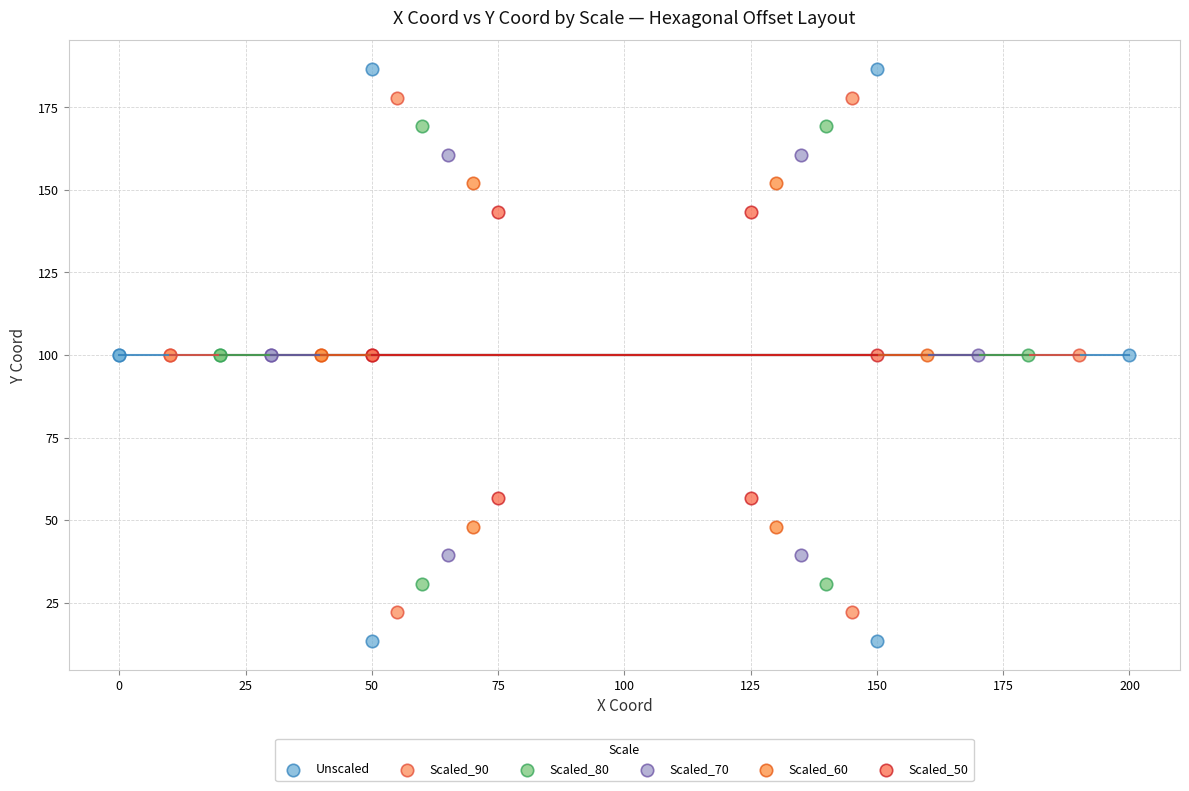

Which series contains the highest Y value?

Unscaled